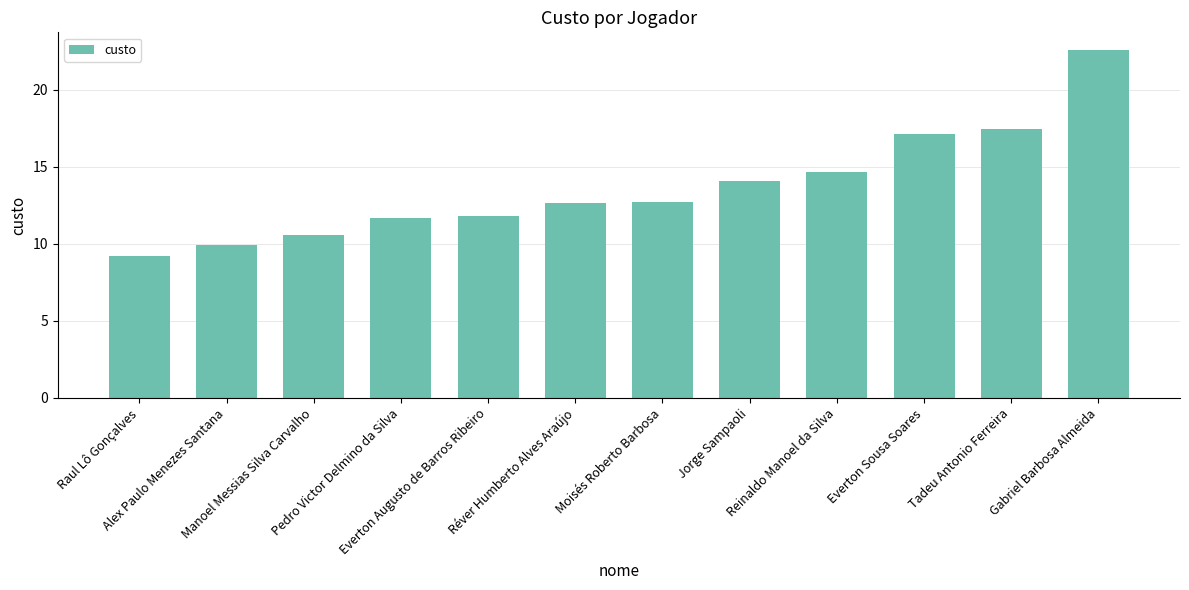

What position from the left is Alex Paulo Menezes Santana?

2